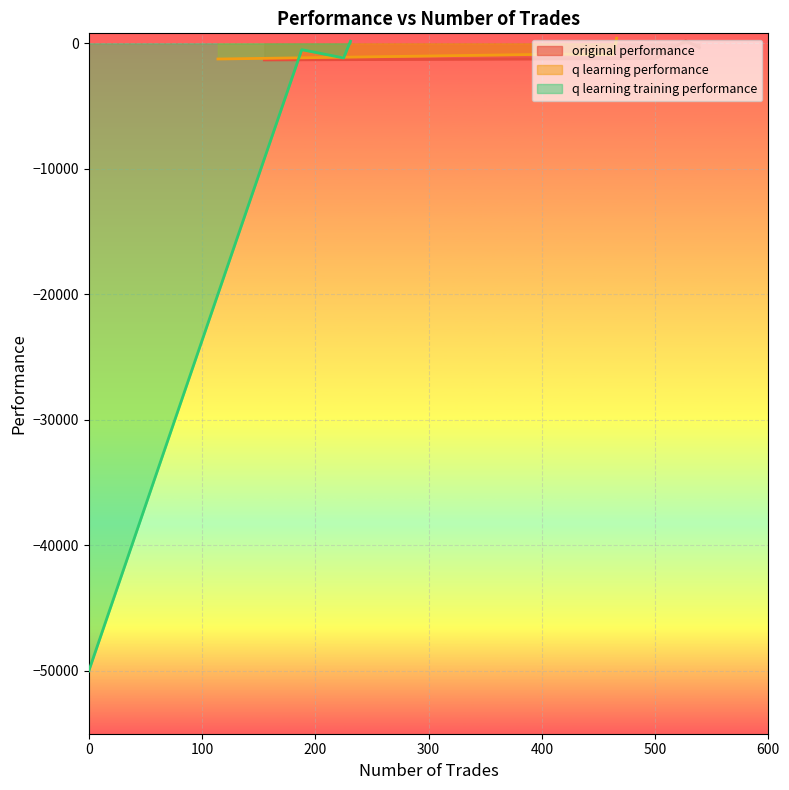

What position from the left is 155?

4